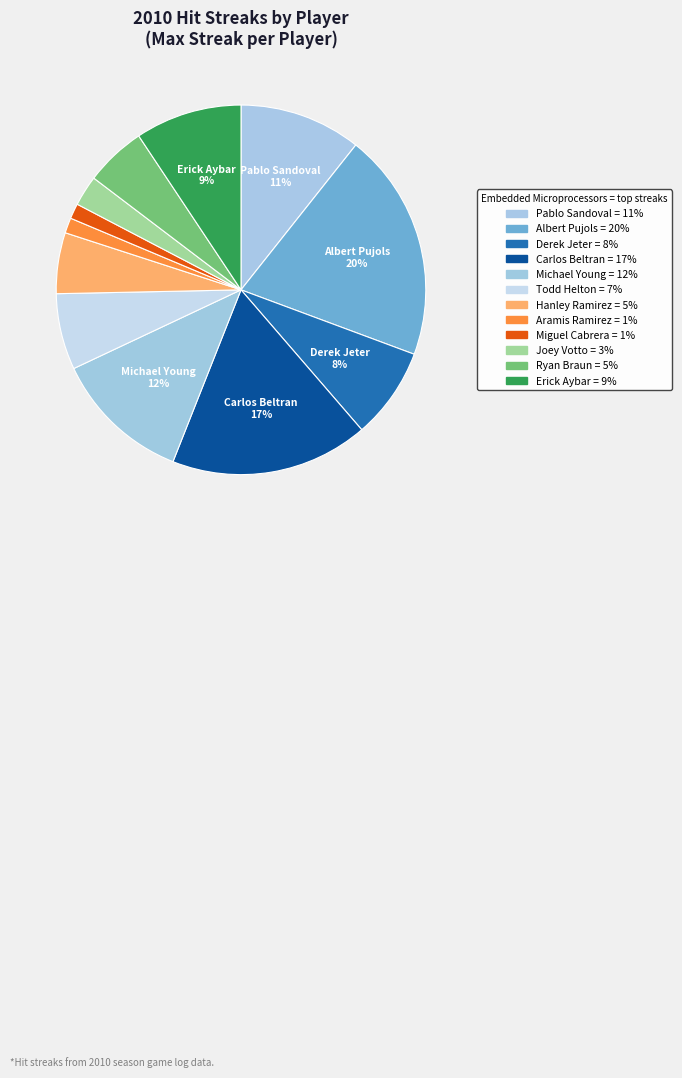

How many slices are in this pie chart?

12